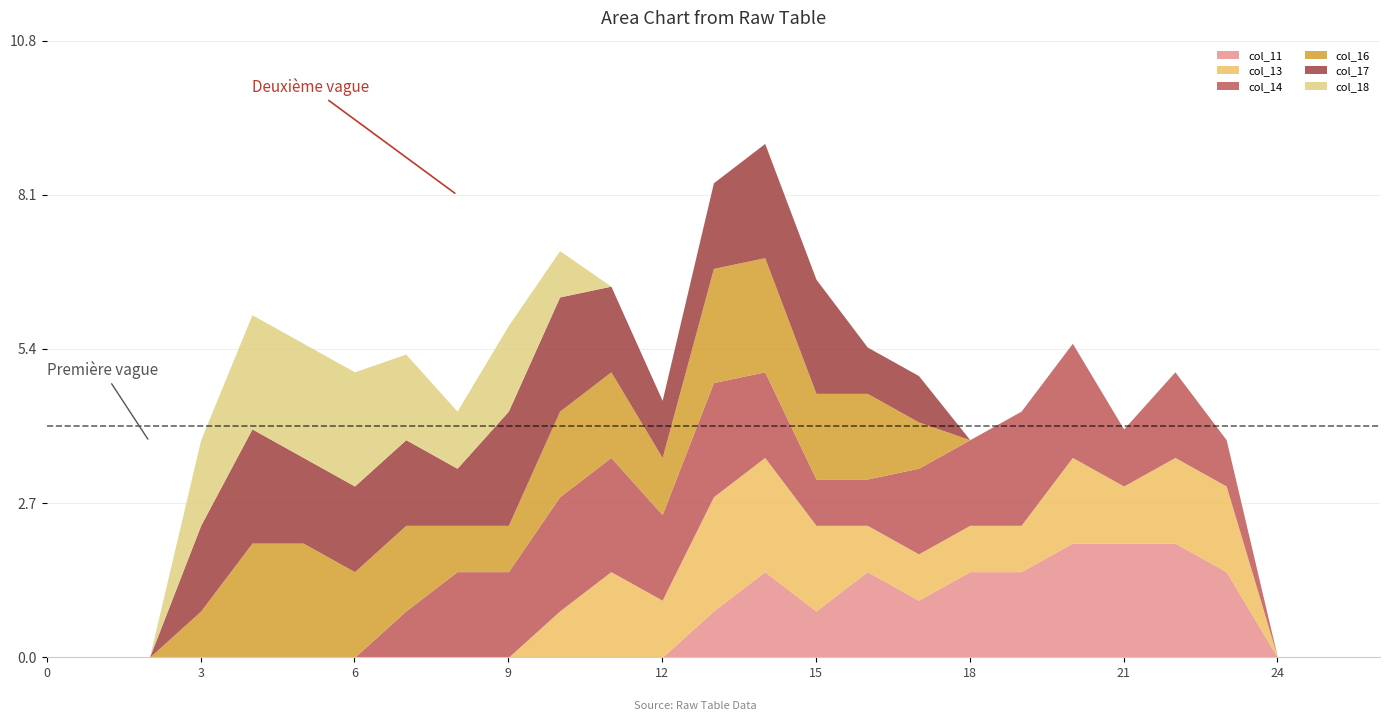

At 19, list the series in order from largest to smallest.

col_14, col_11, col_13, col_16, col_17, col_18